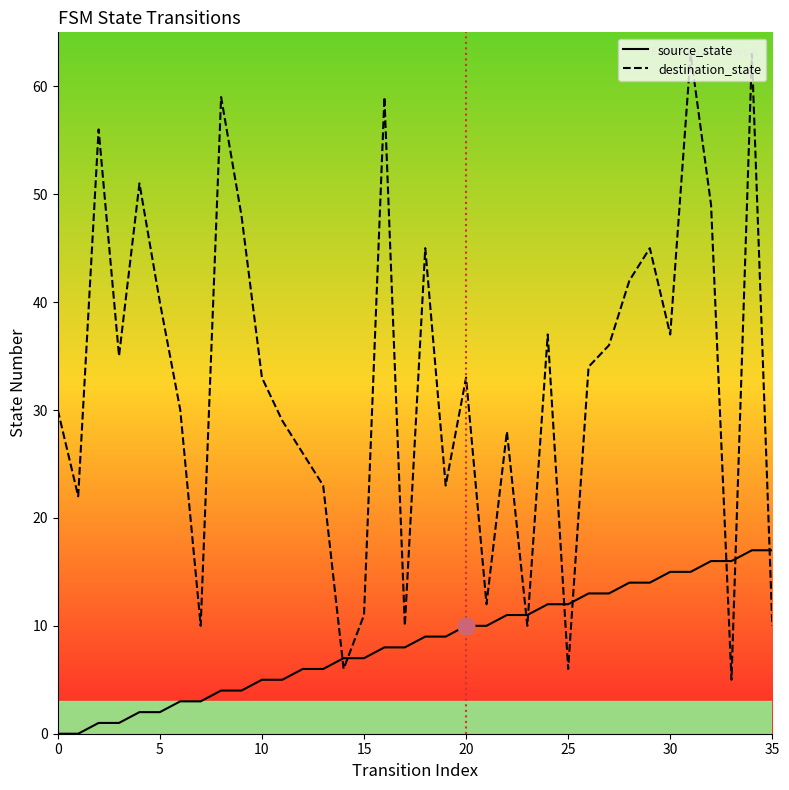

Is the value of destination_state at 27 greater than the value of source_state at 10?

Yes